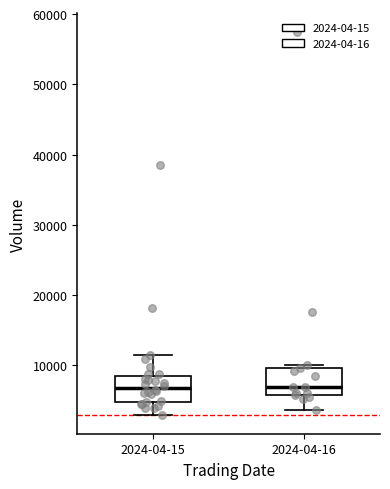

Reading left to right, read every box against the y-axis: the position of its median line, the range the box covers, and the ends of its whiskers. The values are not printed on the chart, so give them approximately, as read against the axis.

2024-04-15: median 7000, box 5000 to 9000, whiskers 3000 to 11000
2024-04-16: median 7000, box 6000 to 10000, whiskers 4000 to 10000 (just above the box's upper edge)